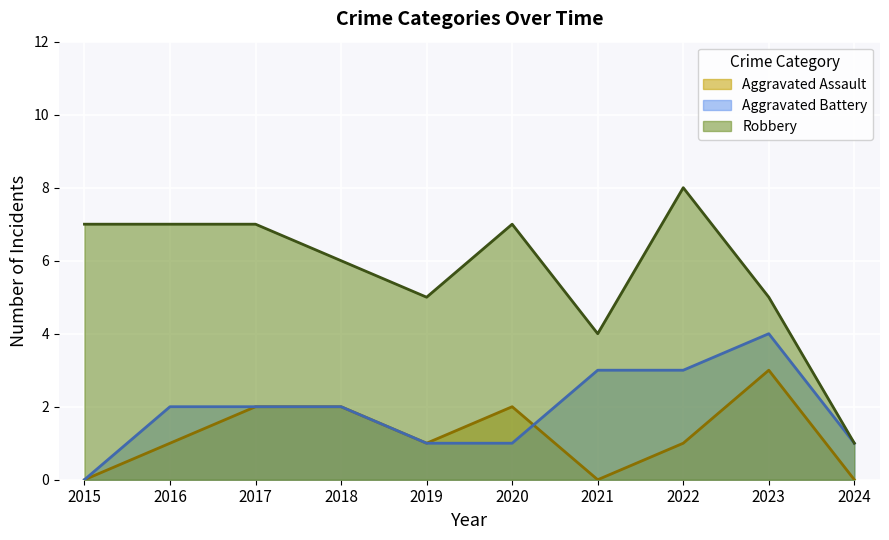

What is the sum of all Aggravated Battery values?

19